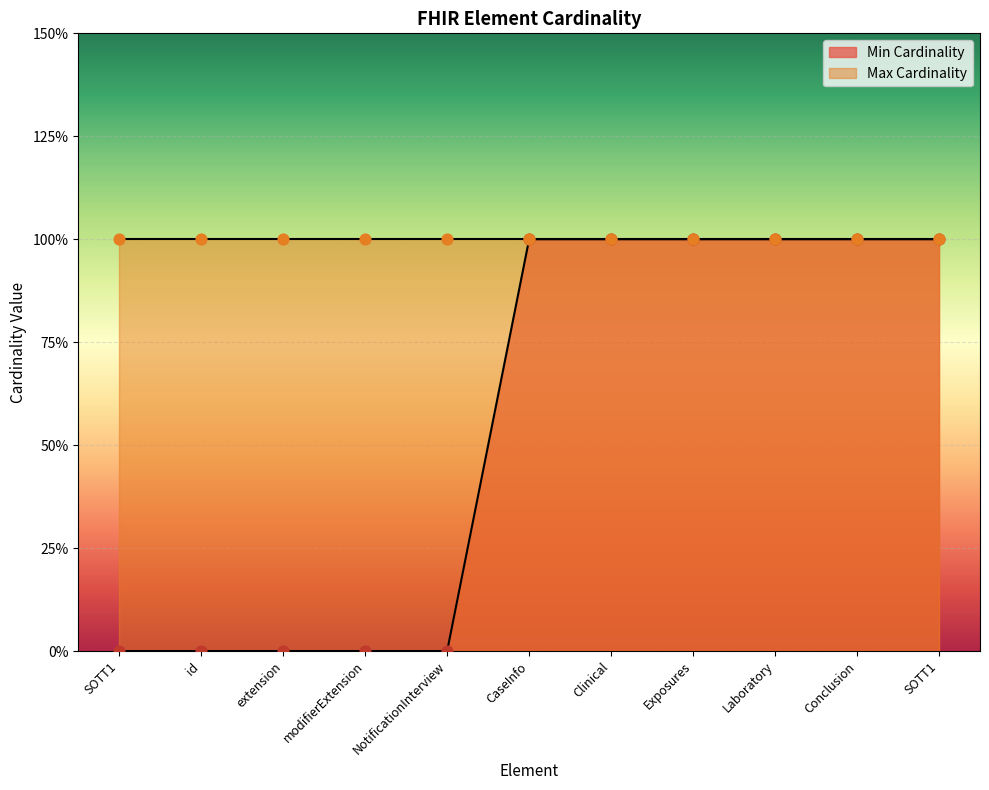

Approximately how many times larger is the value at Conclusion compared to Exposures?

1.0